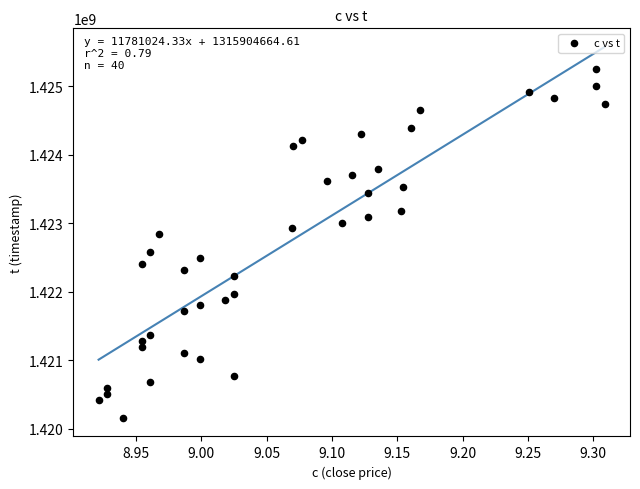

What is the range of Y values (max minus min)?

5097600